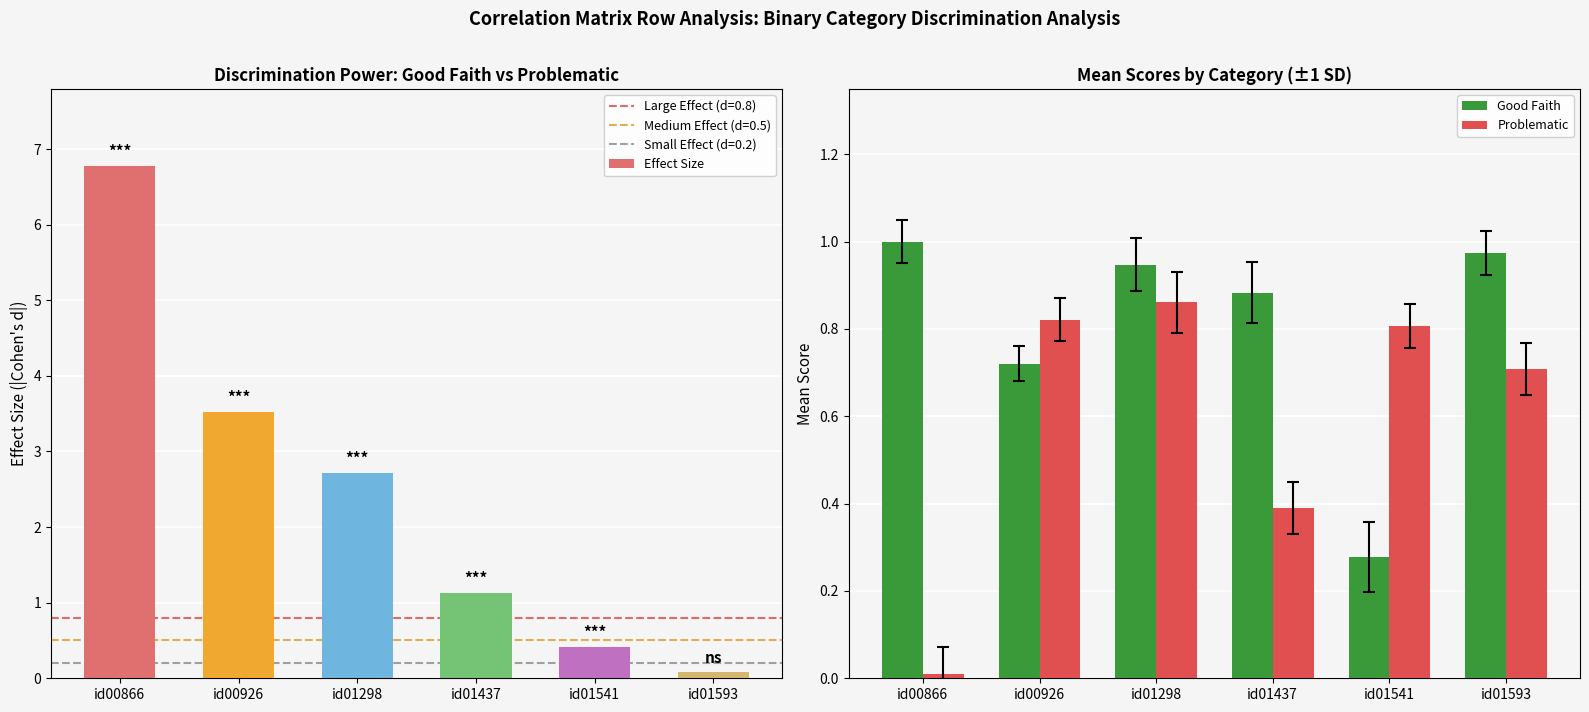

Reading left to right, what are all the values shown in this chart?

Effect Size: 6.8	3.5	2.7	1.1	0.4	0.1
Good Faith: 1.0	0.7	0.9	0.9	0.3	1.0
Problematic: 0.0	0.8	0.9	0.4	0.8	0.7